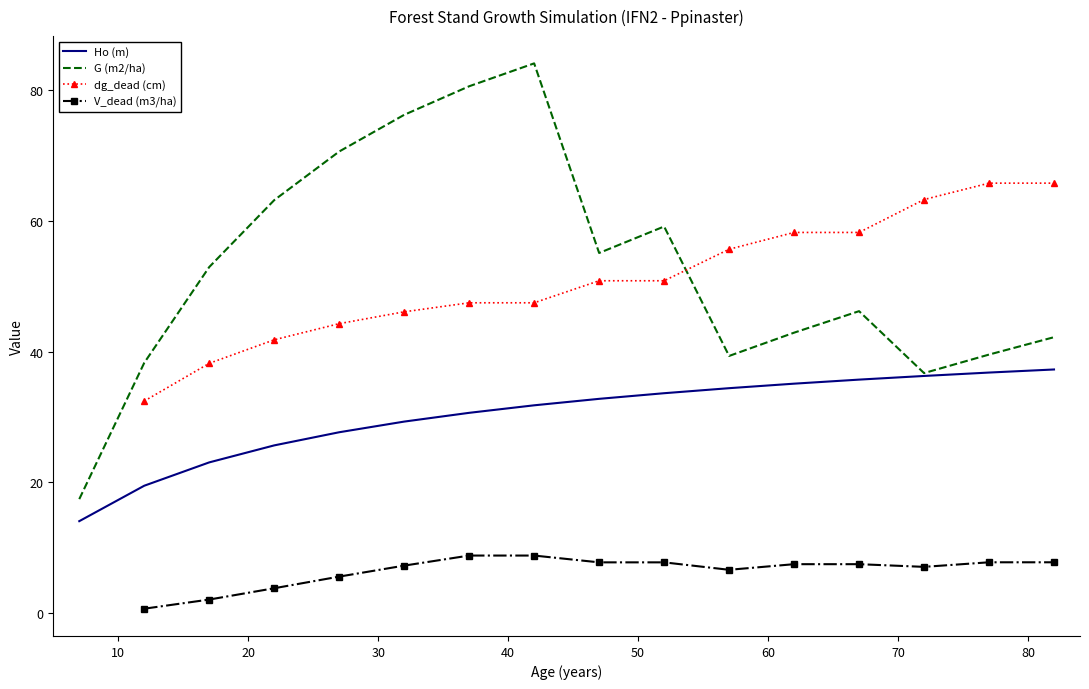

What is the highest value of the G (m2/ha) series?

84.1